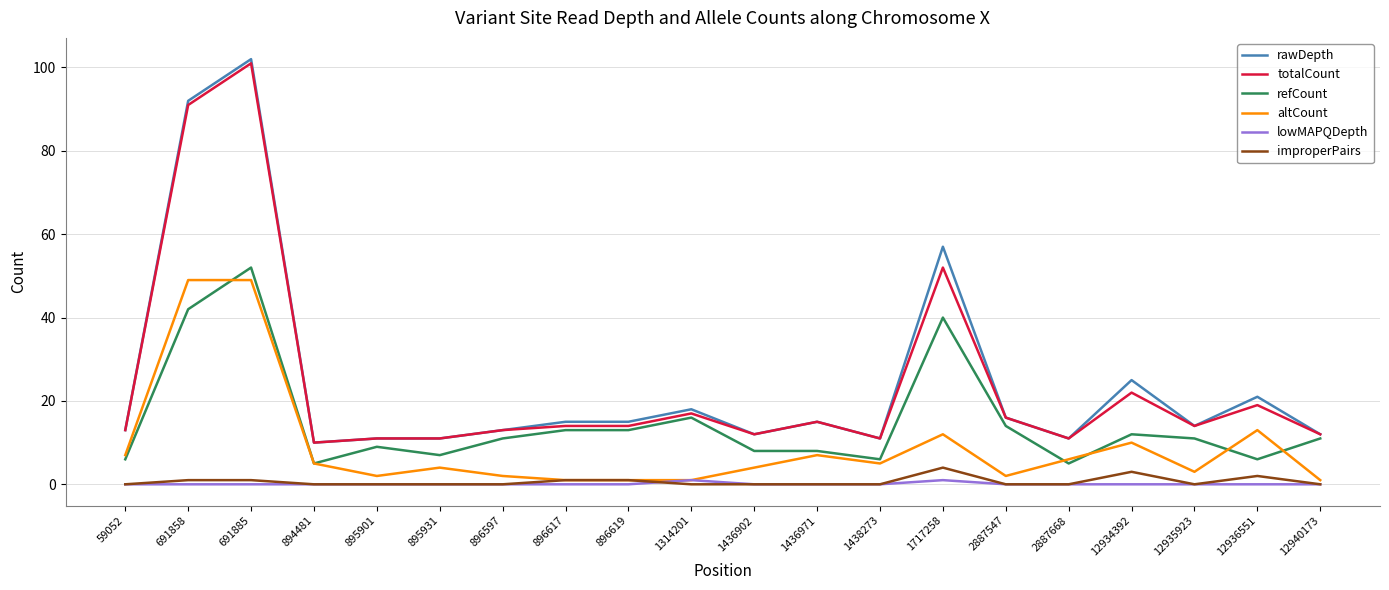

Which series has the largest range (max minus min)?

rawDepth